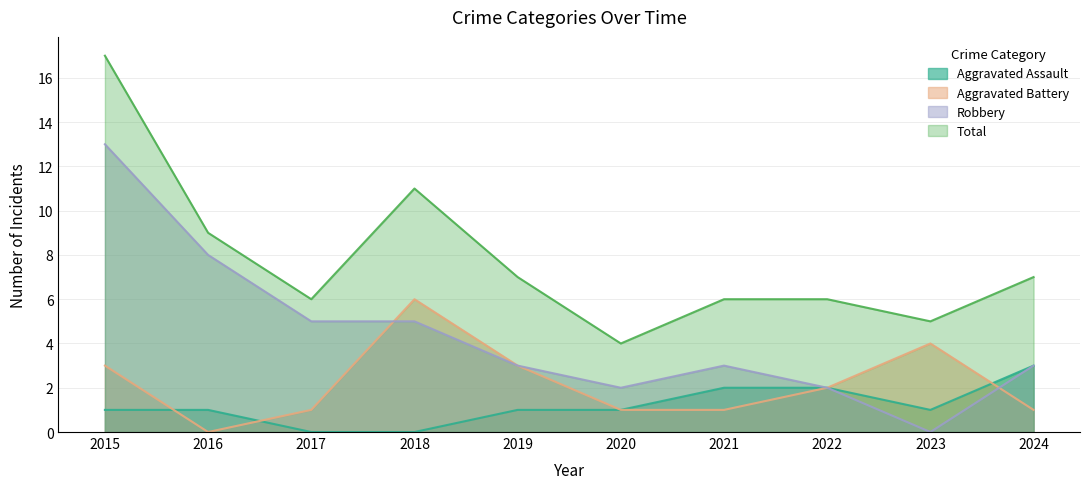

What is the total value across all series at 2018?

22